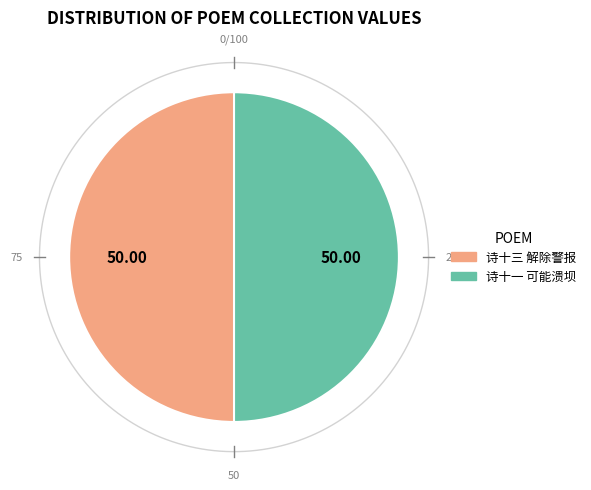

Count the number of slices in the pie.

2